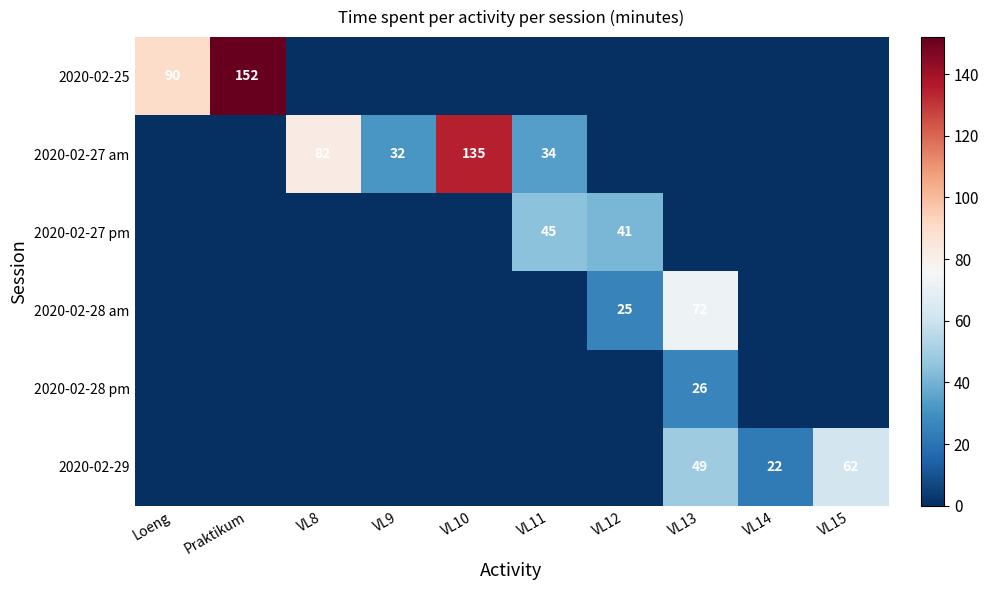

How many distinct data groups are displayed?

6